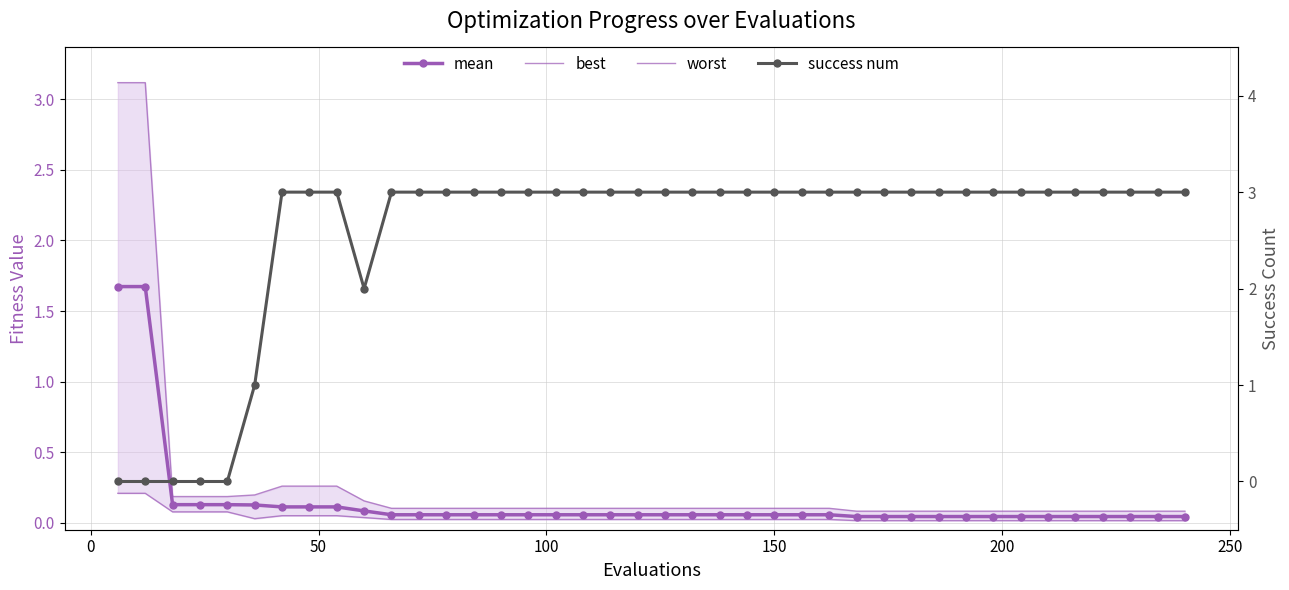

What is the difference between the maximum and minimum values in the worst series?

3.0